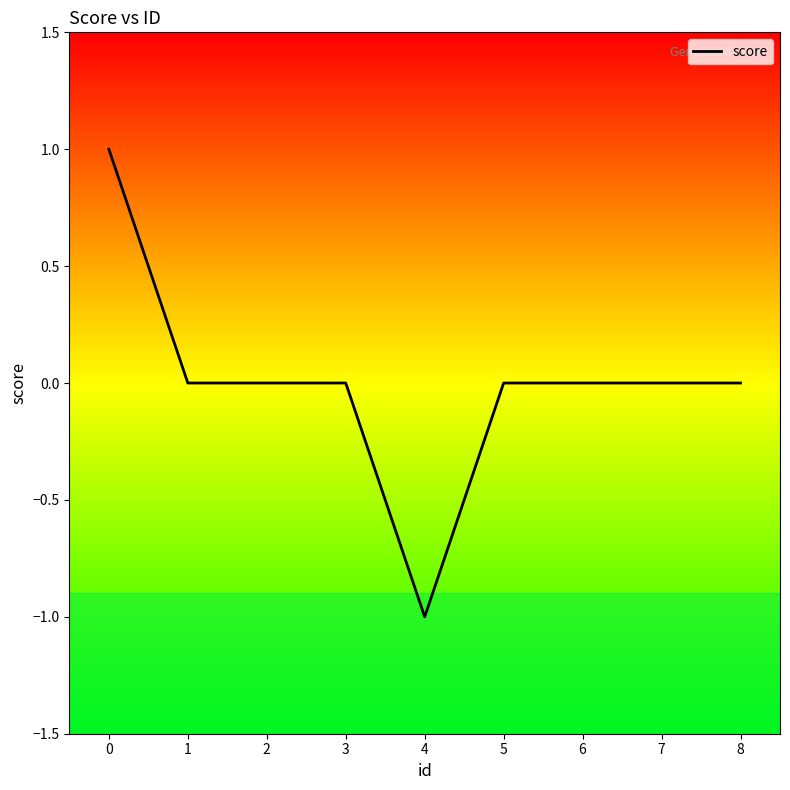

The chart shows a value of 0 at 7. True or false?

True